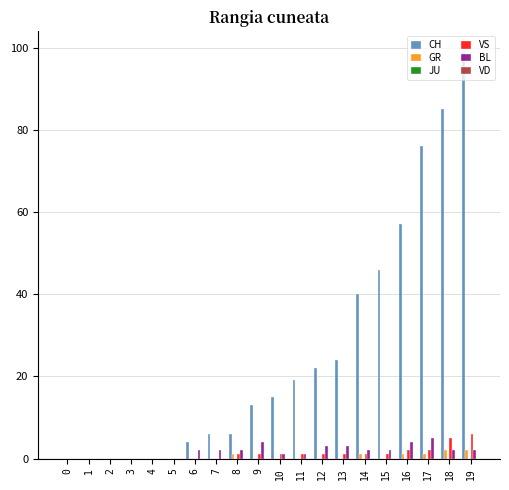

Which series has the largest total across all categories?

CH